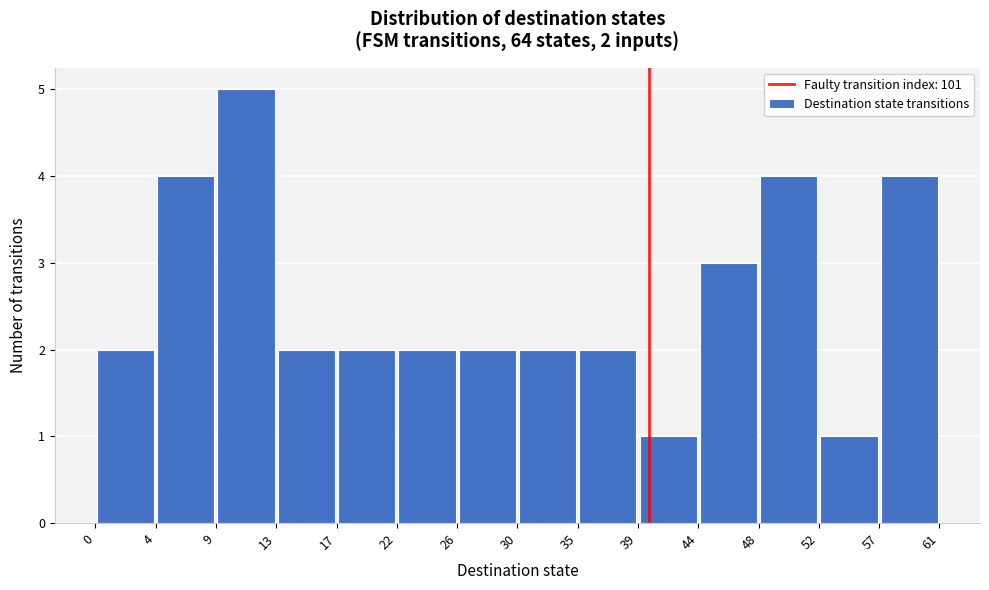

Which range on the x-axis has the tallest bar?

9 to 13